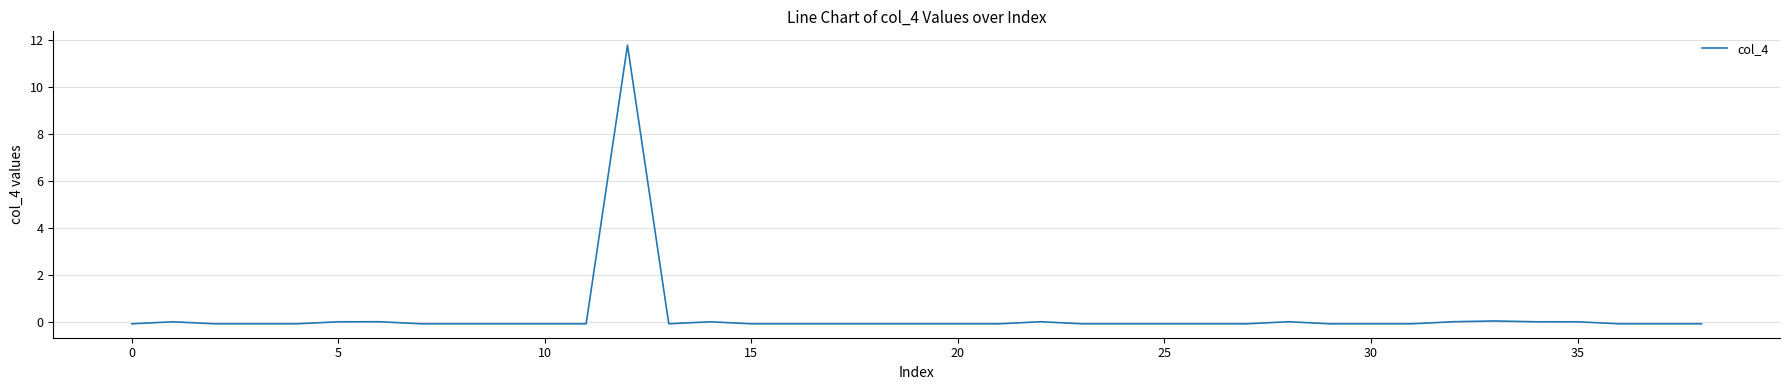

What is the difference between the second highest and minimum values?

0.1